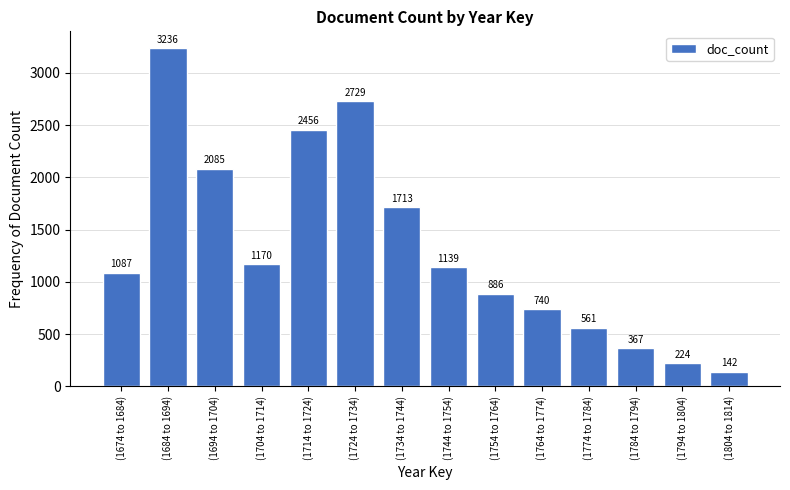

Reading right to left, what are all the values shown in this chart?

(1804 to 1814)=142	(1794 to 1804)=224	(1784 to 1794)=367	(1774 to 1784)=561	(1764 to 1774)=740	(1754 to 1764)=886	(1744 to 1754)=1139	(1734 to 1744)=1713	(1724 to 1734)=2729	(1714 to 1724)=2456	(1704 to 1714)=1170	(1694 to 1704)=2085	(1684 to 1694)=3236	(1674 to 1684)=1087